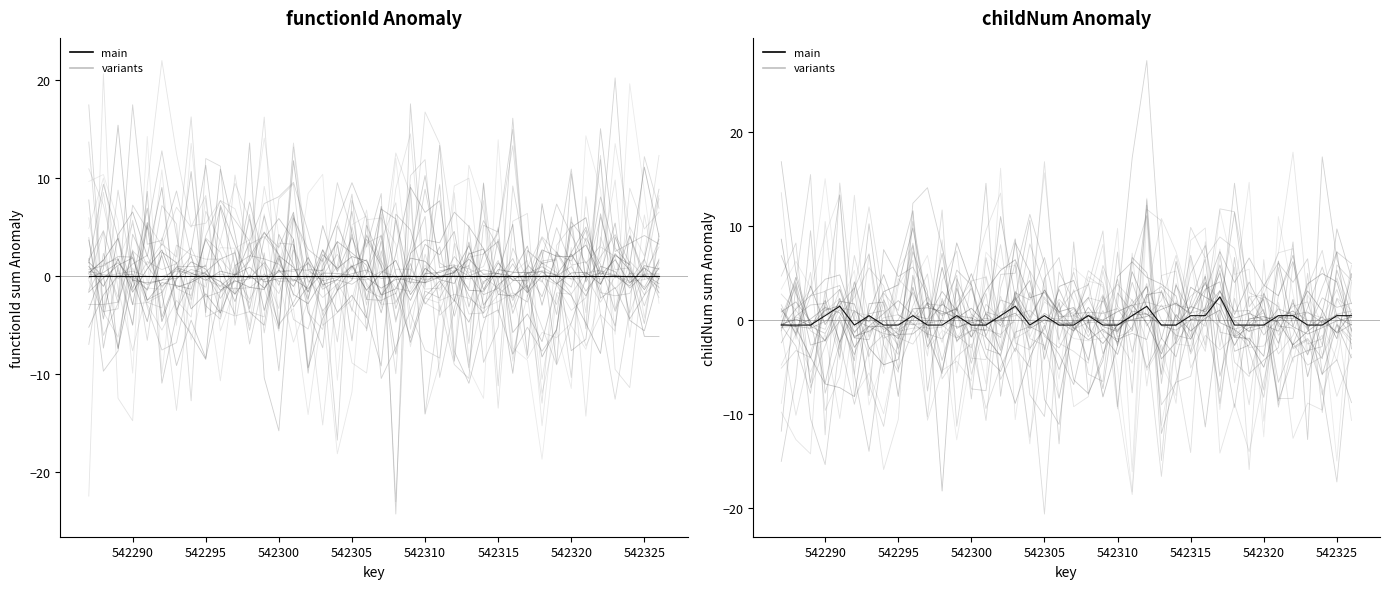

How many interior local peaks does the functionId series have?

14